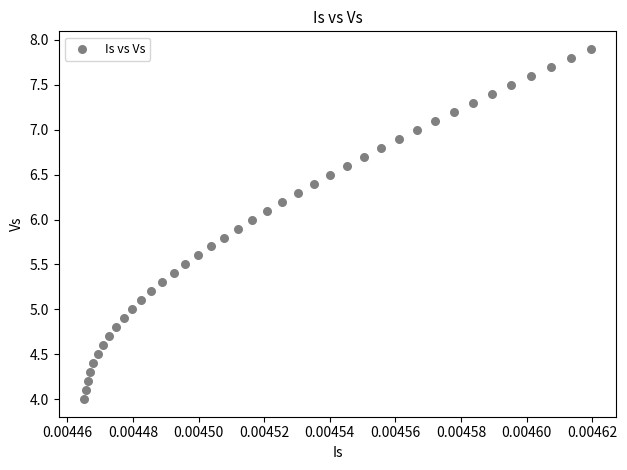

What is the range of Y values (max minus min)?

3.9